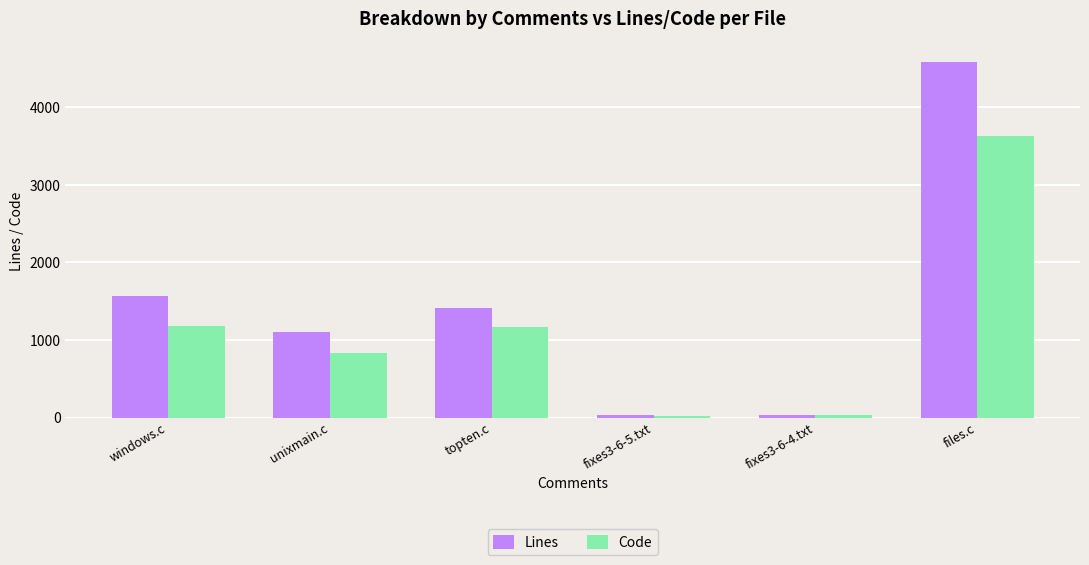

What is the value of the Lines bar at the 1st from the left?

1566